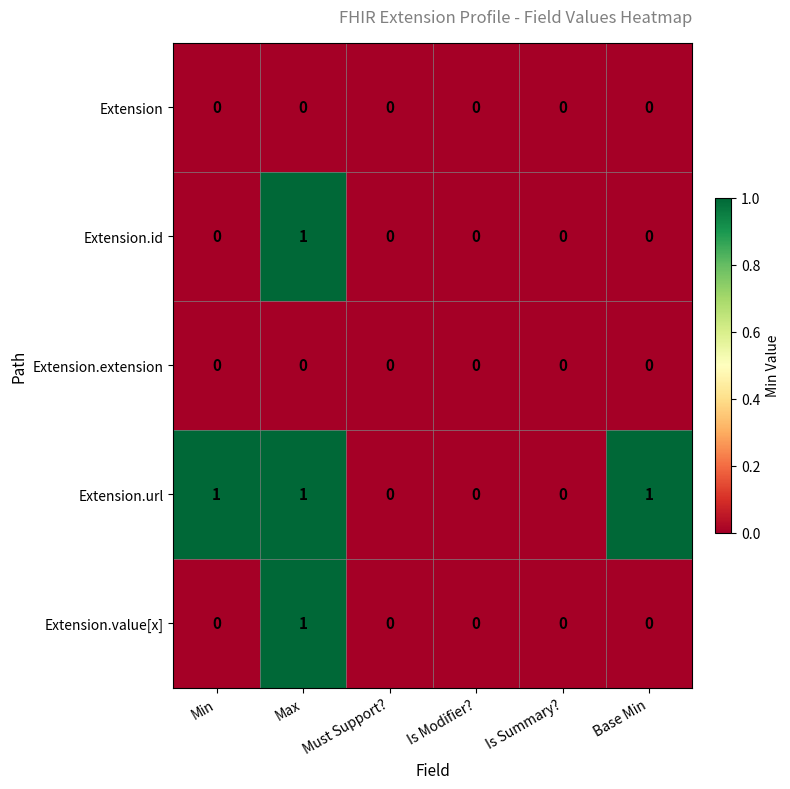

Is it true that Extension.extension equals 0 at Base Min?

True